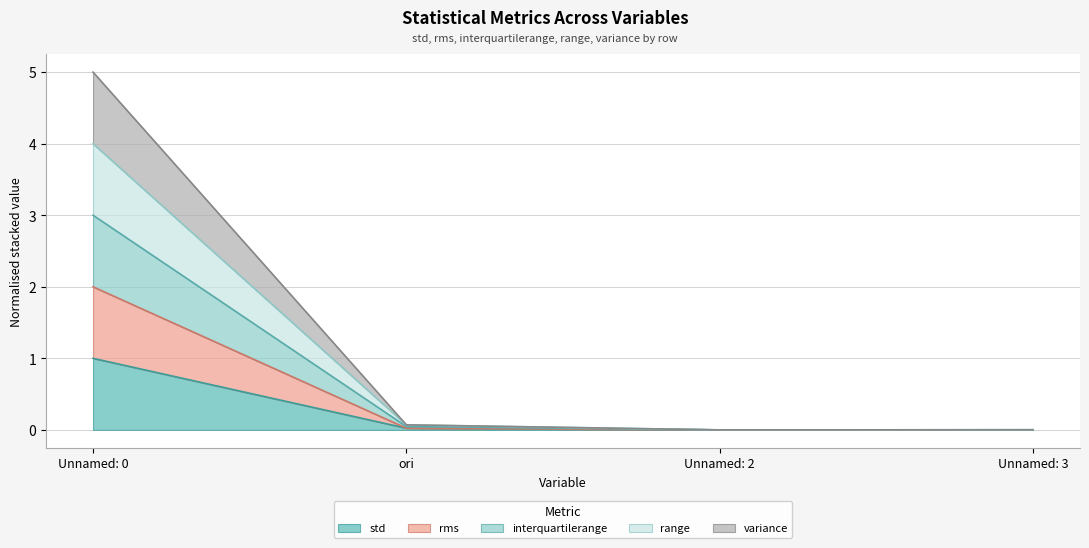

What is the total value across all series at Unnamed: 0?

5.0